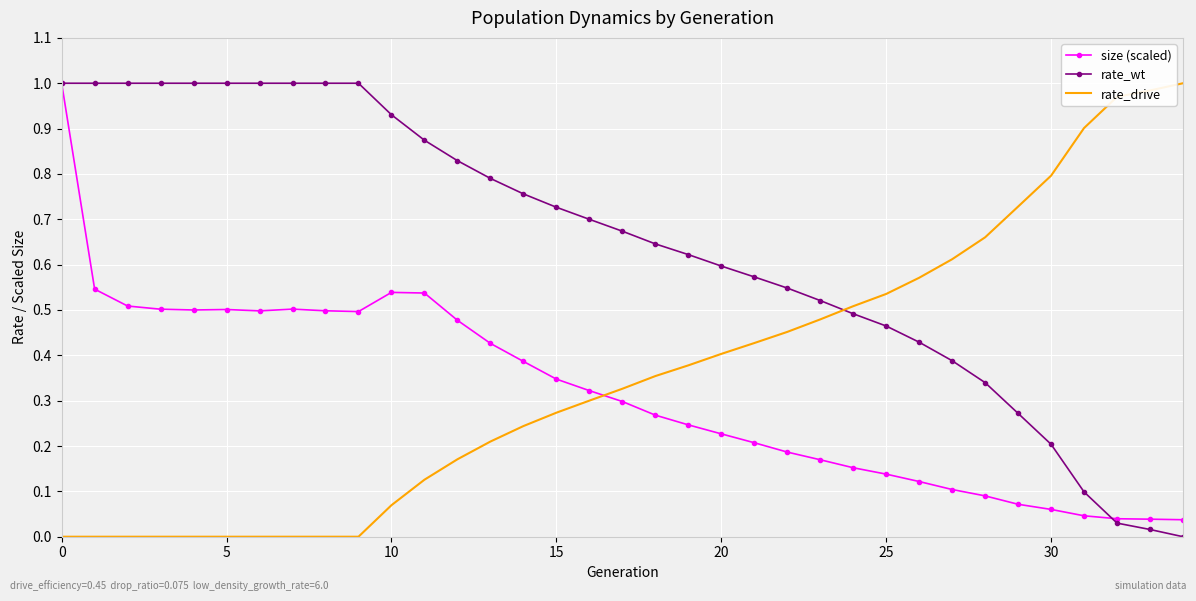

True or false: rate_drive and size (scaled) cross at least once.

True